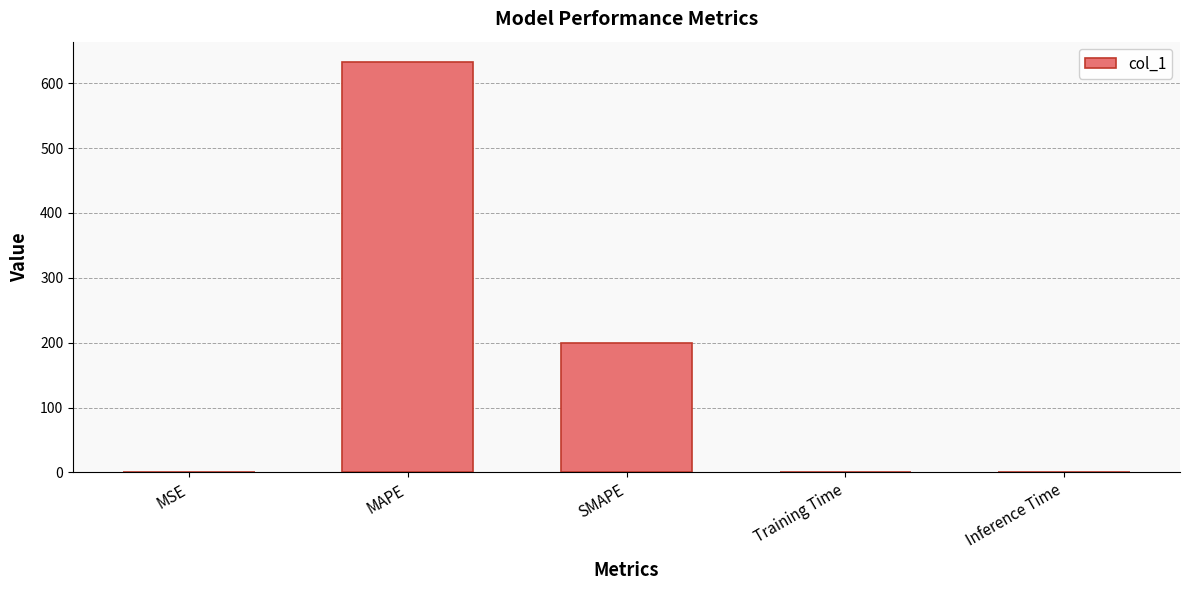

Where is the data nearest to the value 316?

SMAPE